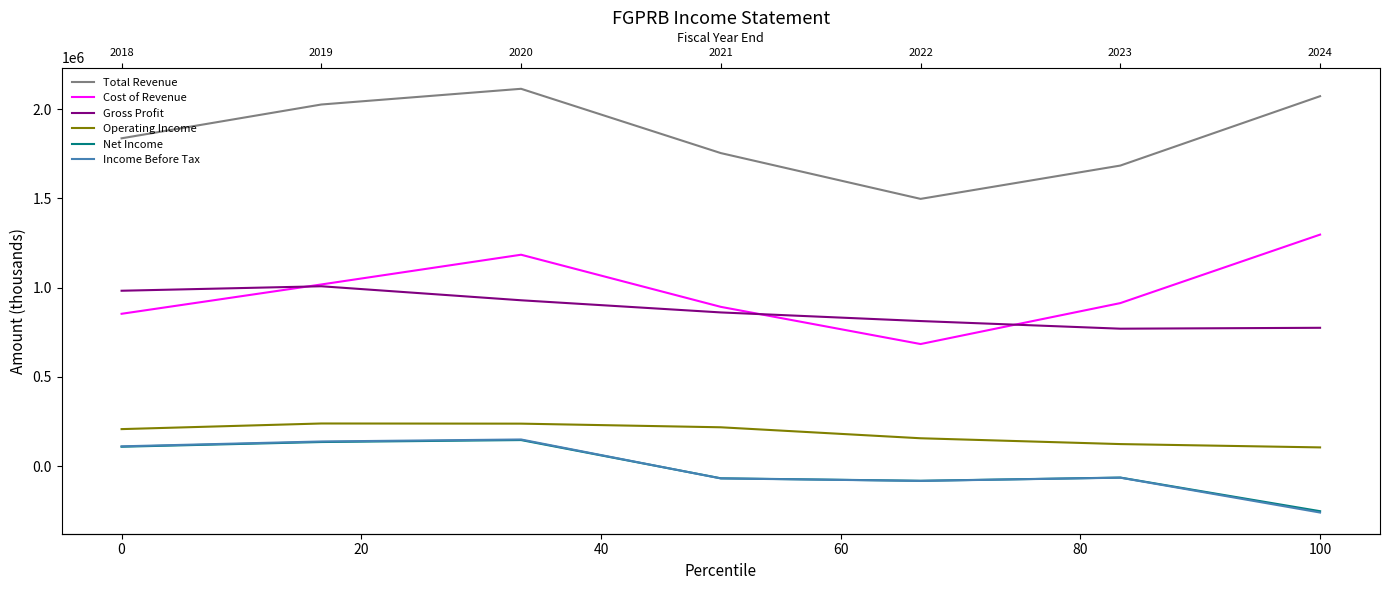

Count the number of data series in this chart.

6